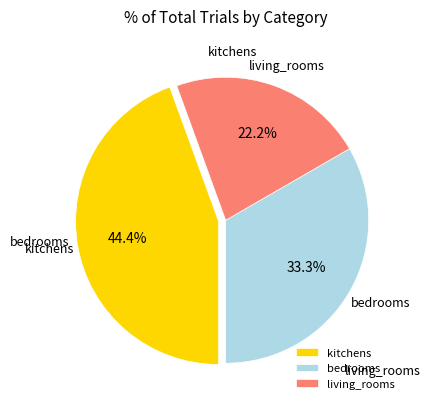

Count the number of slices in the pie.

3